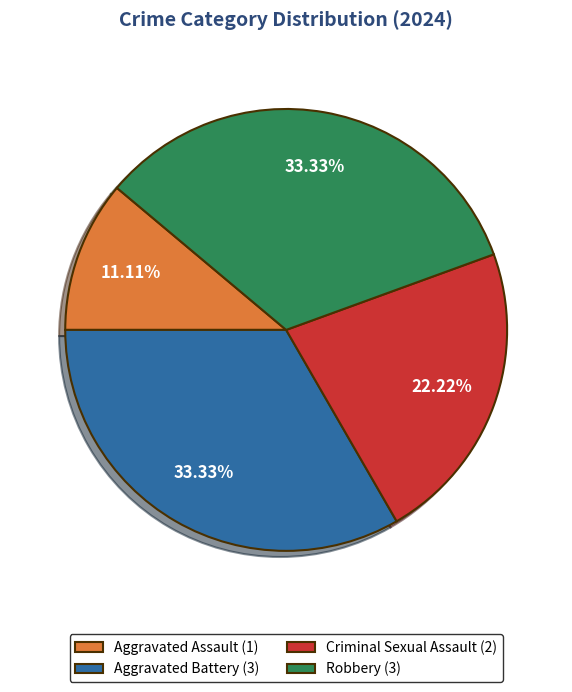

Between Robbery (3) and Criminal Sexual Assault (2), which is larger?

Robbery (3)